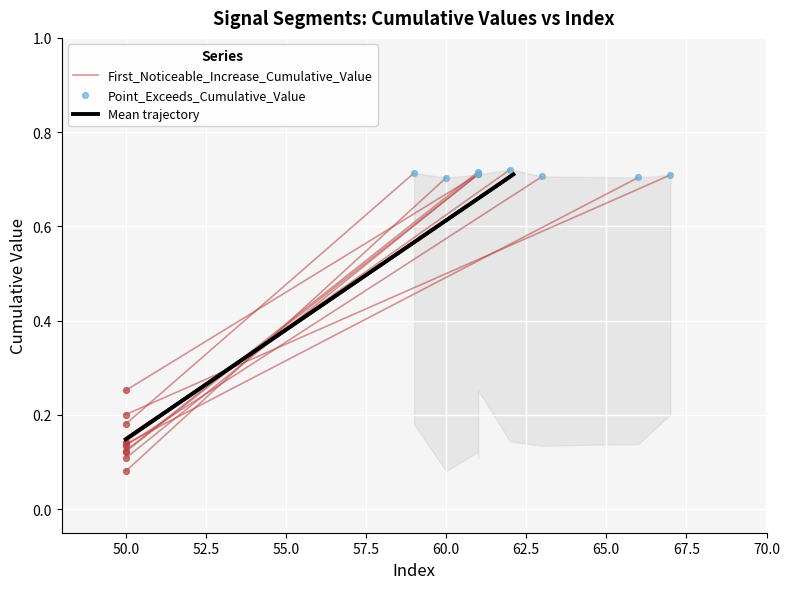

Which series reaches the minimum Y coordinate?

First_Noticeable_Increase_Cumulative_Value